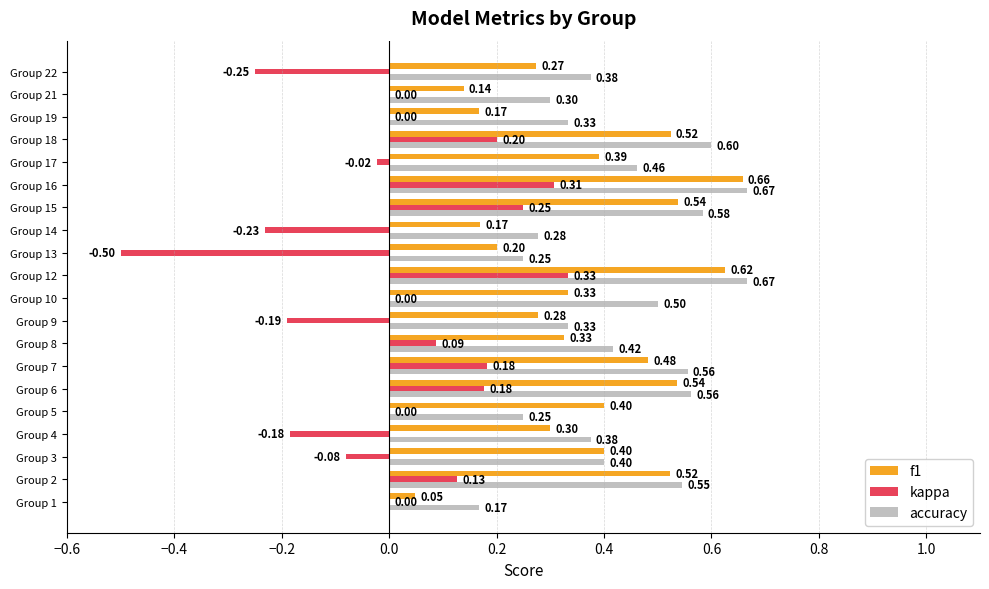

Is the value of kappa at Group 2 greater than the value of f1 at Group 9?

No